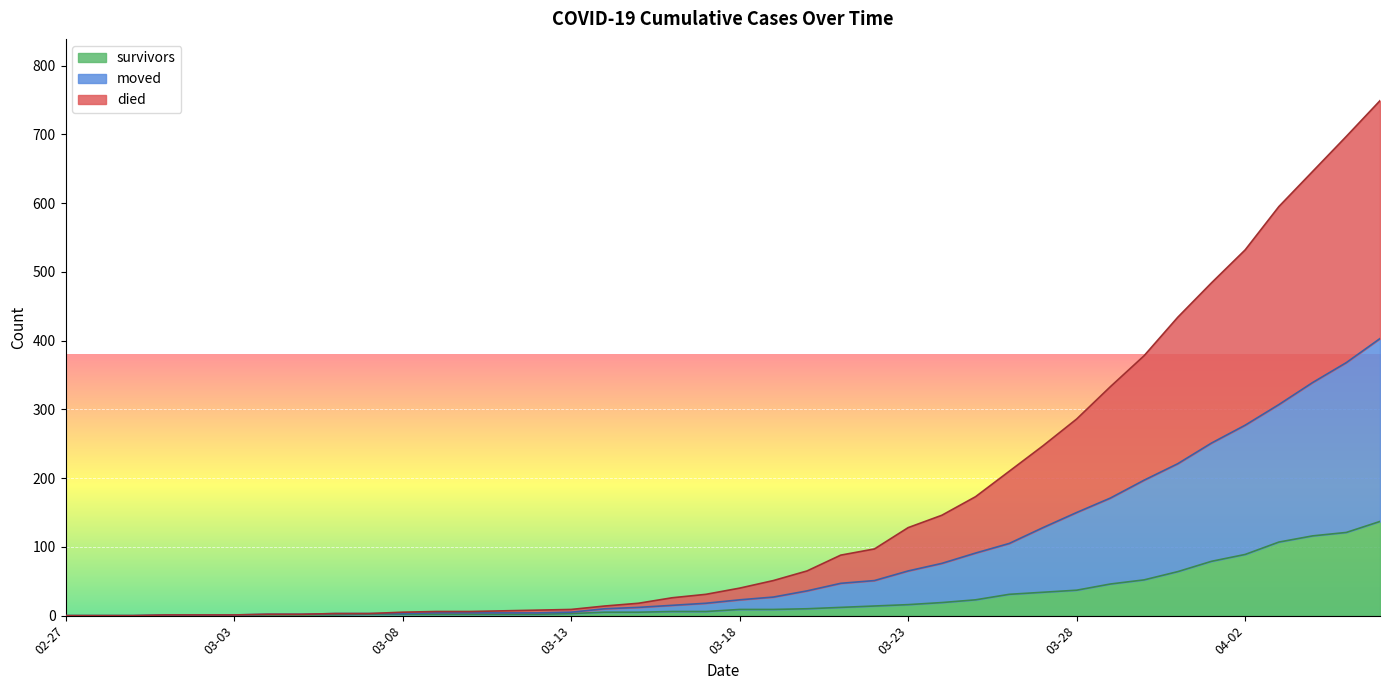

What is the difference between the maximum and minimum values in the survivors series?

137